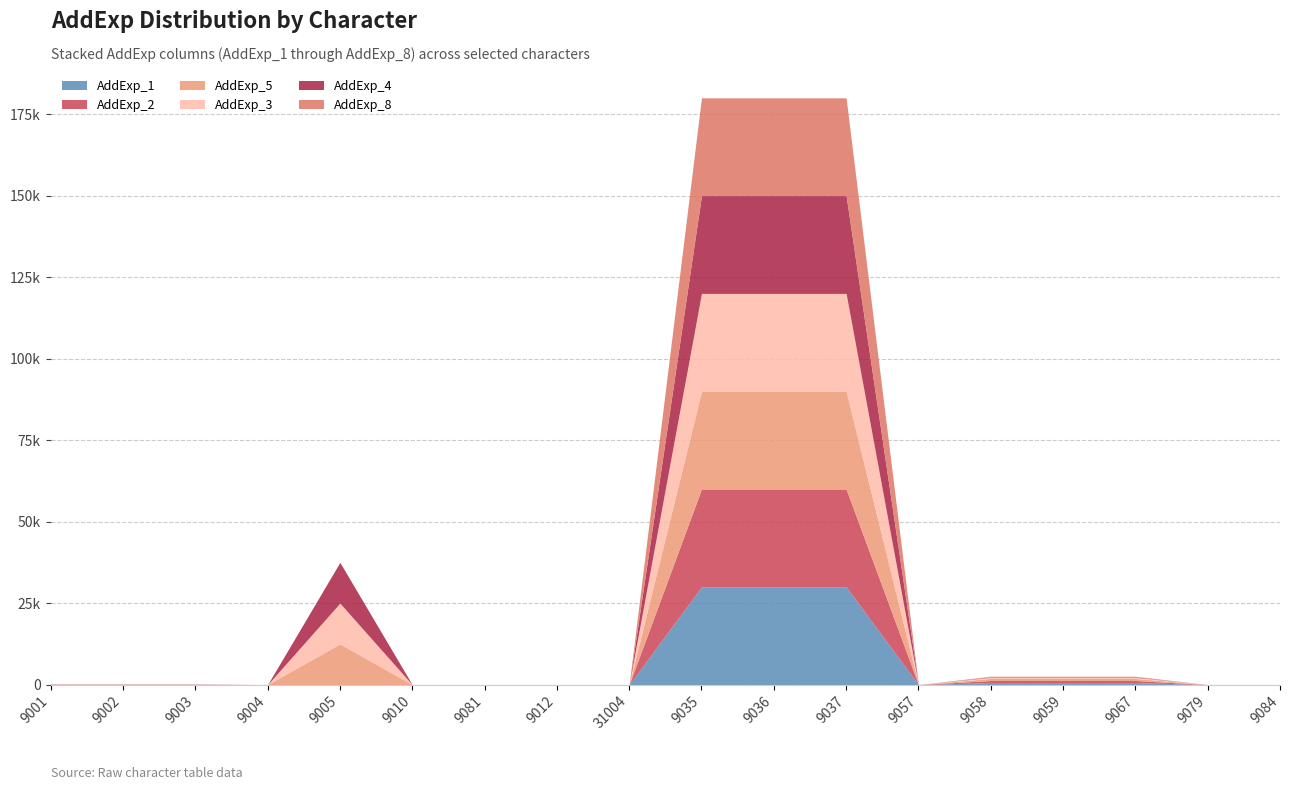

List the labels in order of AddExp_4 value, largest first.

9035, 9036, 9037, 9005, 9058, 9059, 9067, 9001, 9002, 9003, 9004, 9010, 9081, 9012, 31004, 9057, 9079, 9084